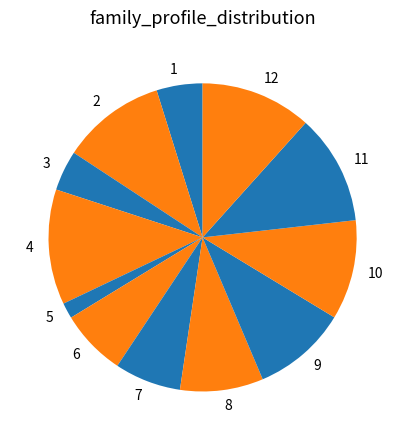

Between 10 and 9, which is larger?

10